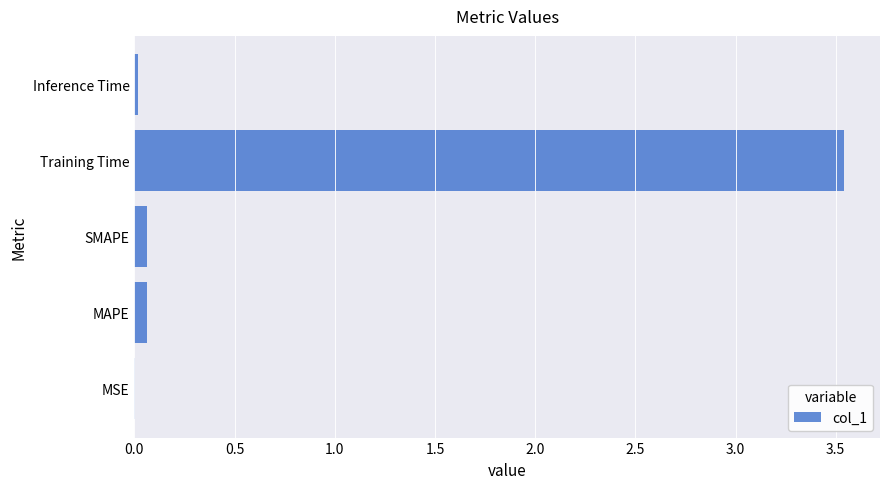

The chart shows a value of 0.0 at MSE. True or false?

True